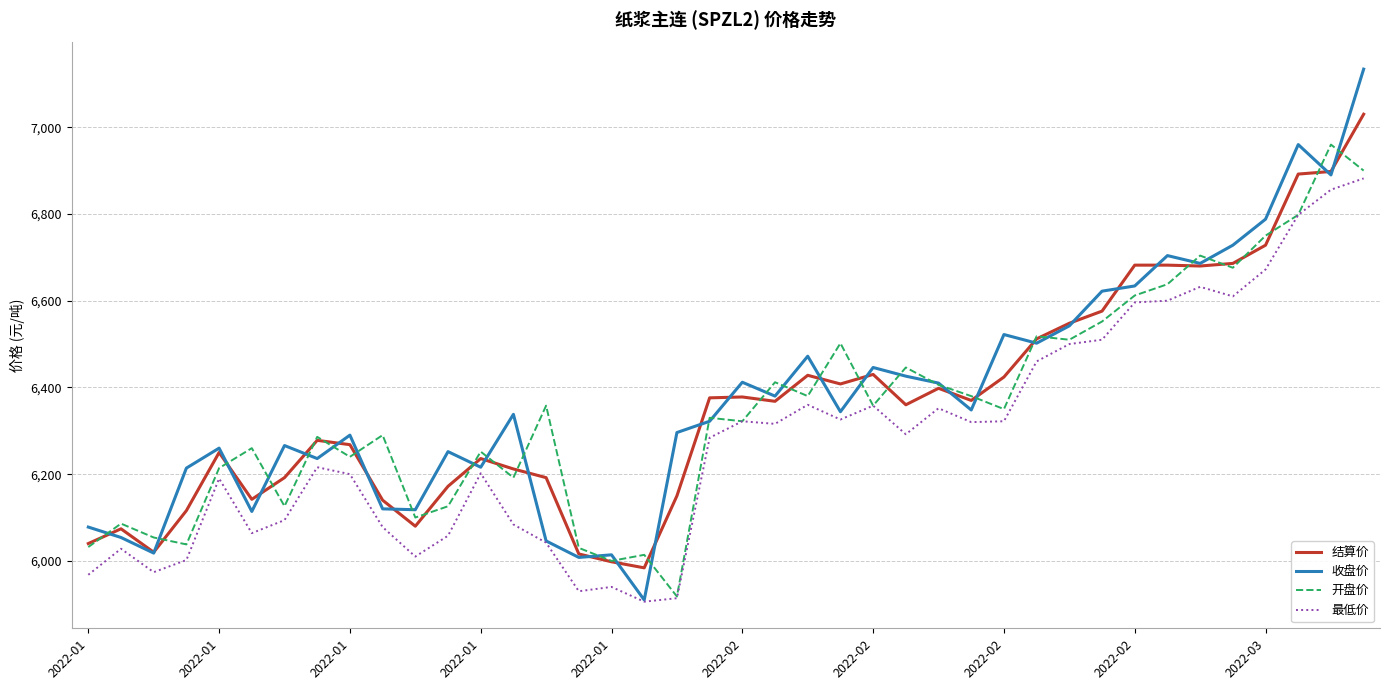

What is the maximum value shown in the chart?

7134